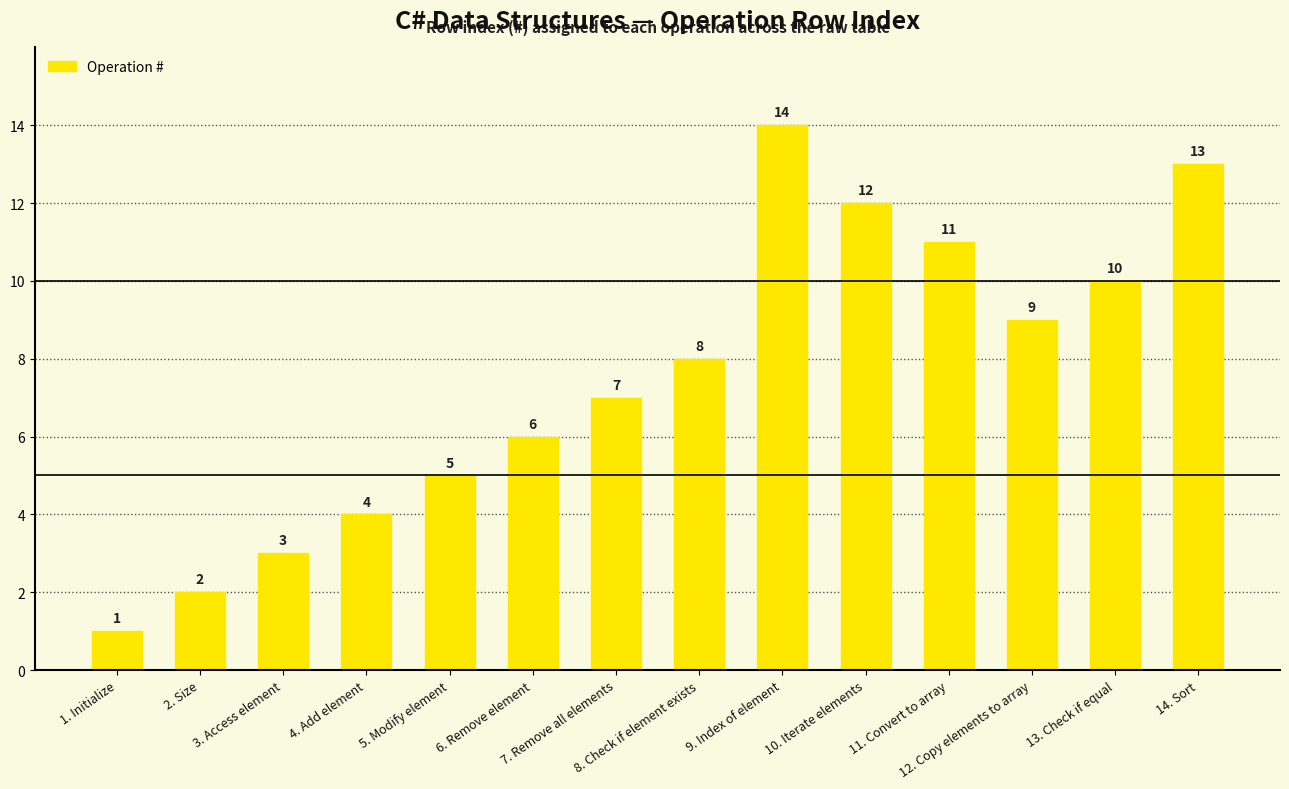

Which category has the highest value across all series?

9. Index of element